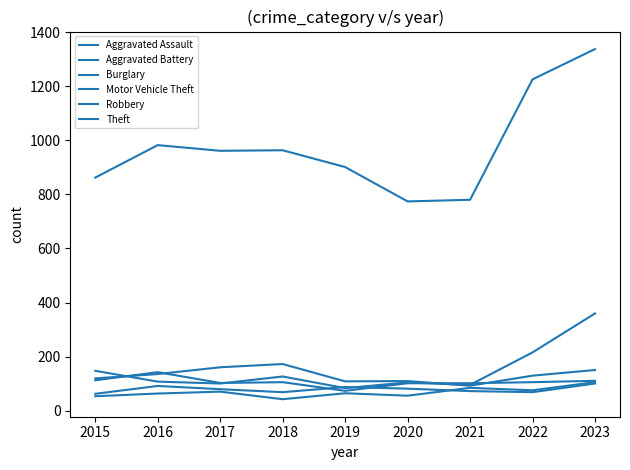

Does the chart have visible grid lines?

No